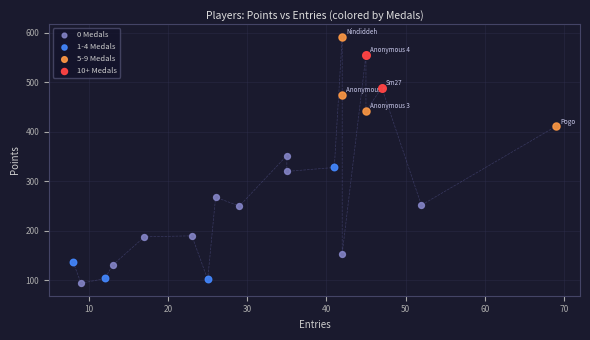

What are all the series names shown in the legend?

0 Medals, 1-4 Medals, 5-9 Medals, 10+ Medals